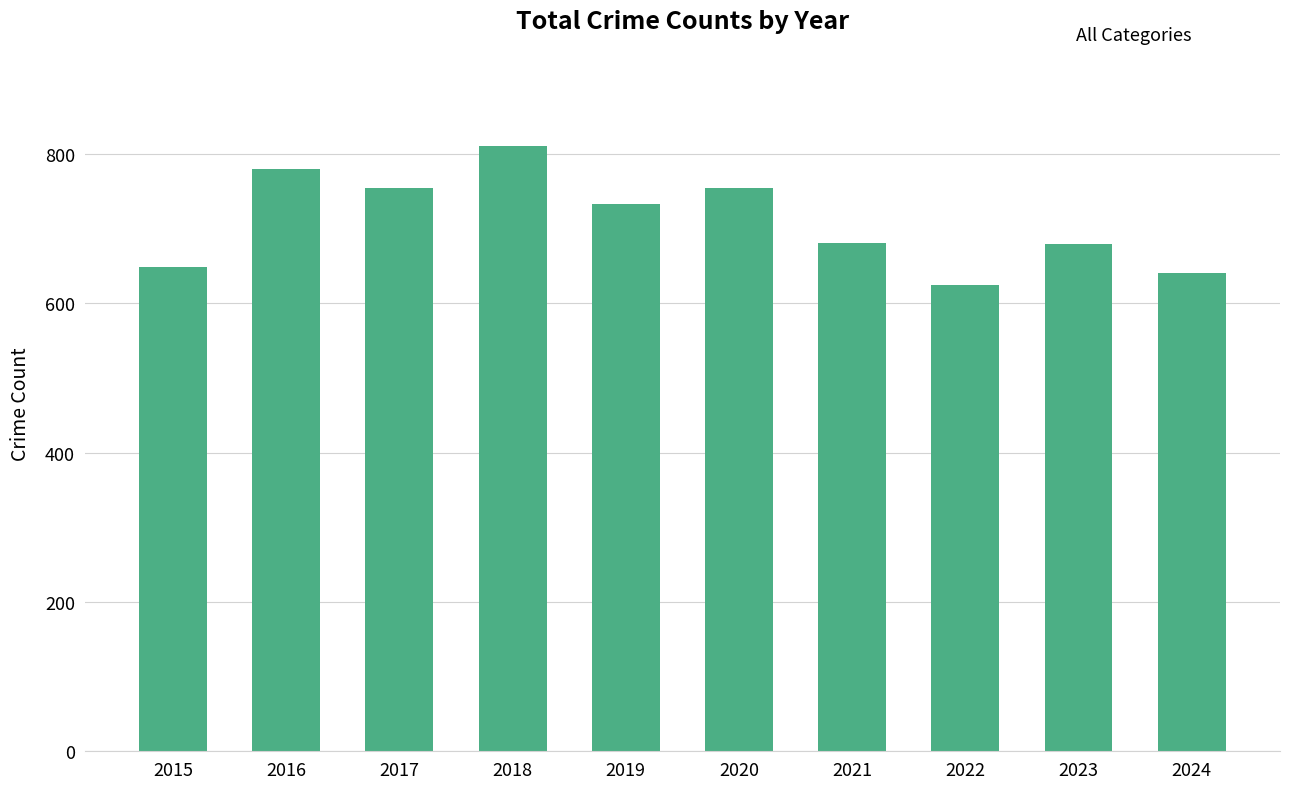

The value at 2016 is 780. True or false?

True